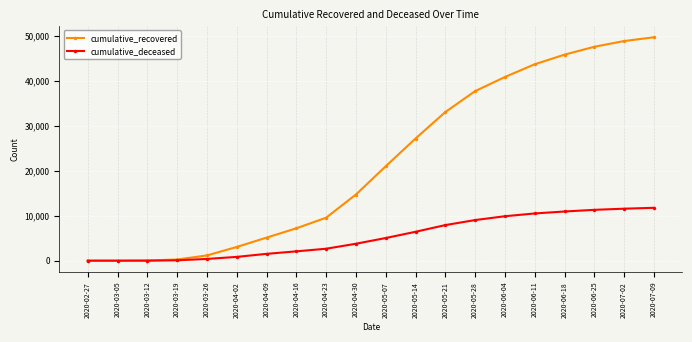

What is the label of the 7th point from the right?

2020-05-28